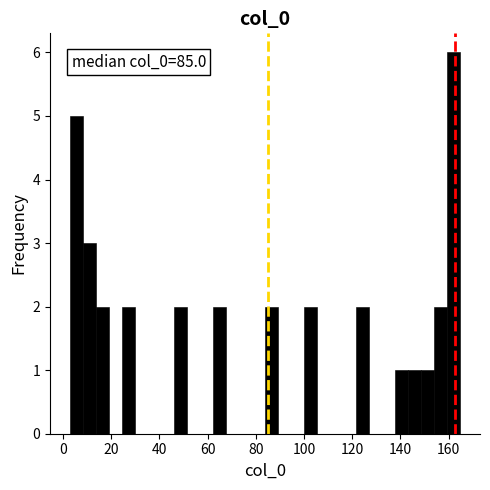

Read against the x-axis, roughly where is the centre of the tallest bar?

162